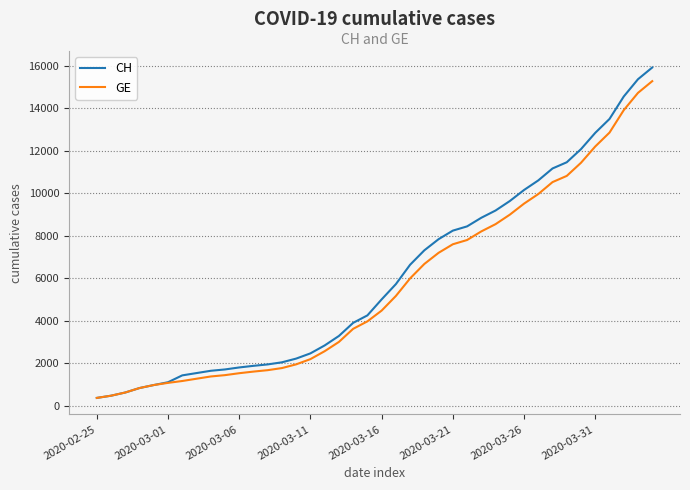

List the series in order of their peak value, highest first.

CH, GE